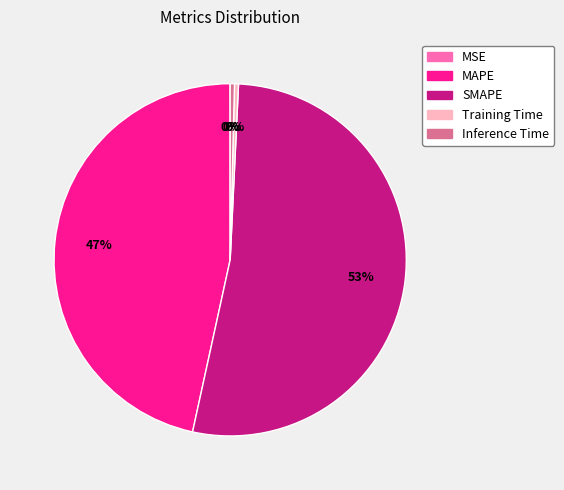

True or false: MAPE accounts for 47% of the total.

True